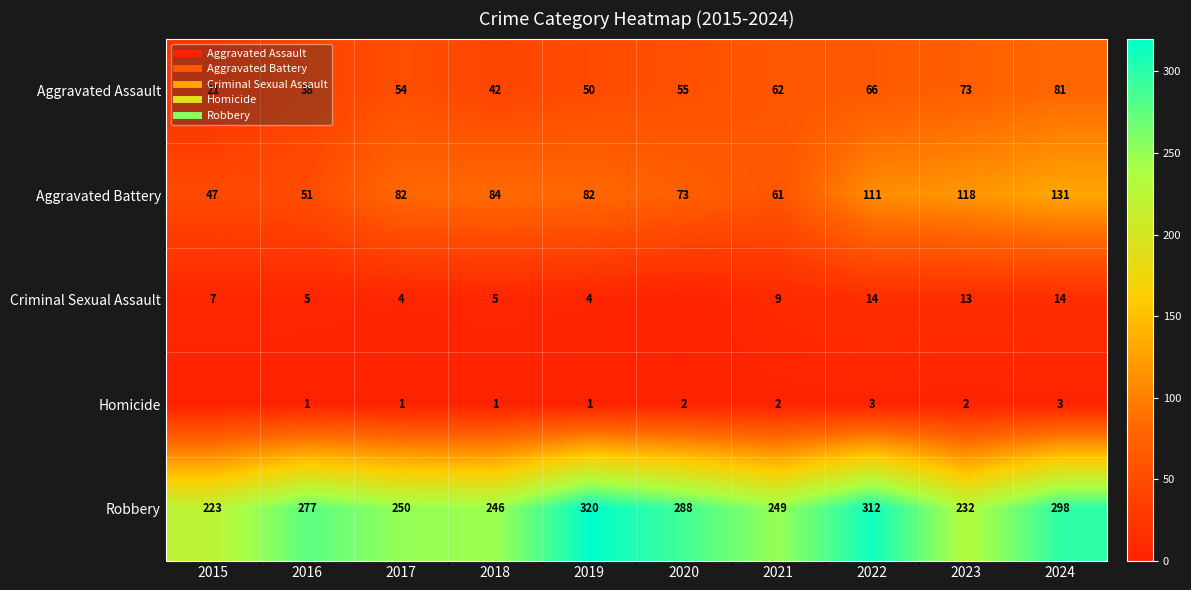

Which category has the lowest value across all series?

2020